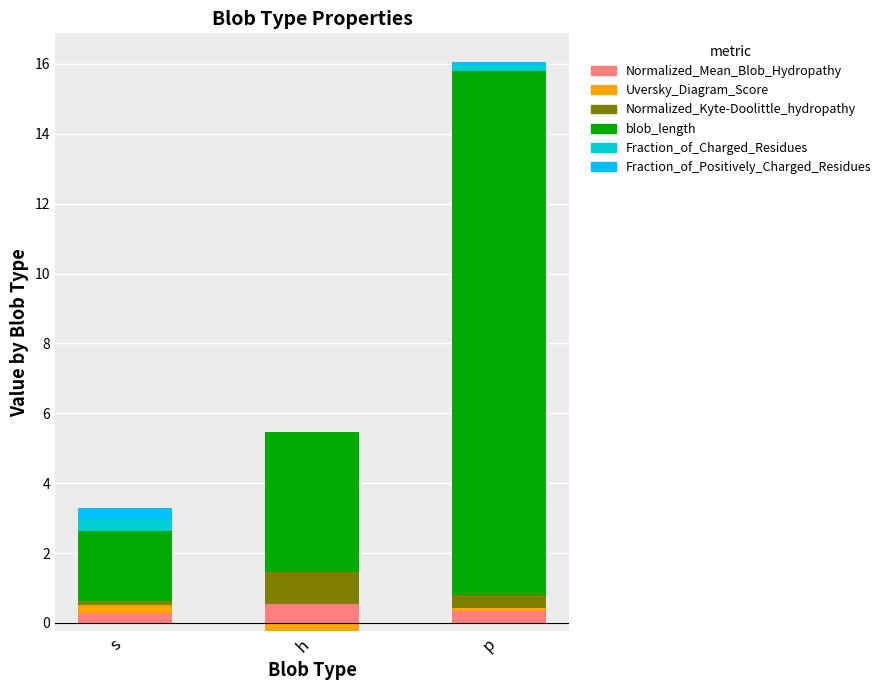

True or false: Fraction_of_Positively_Charged_Residues has a value of 0.2 at h.

False